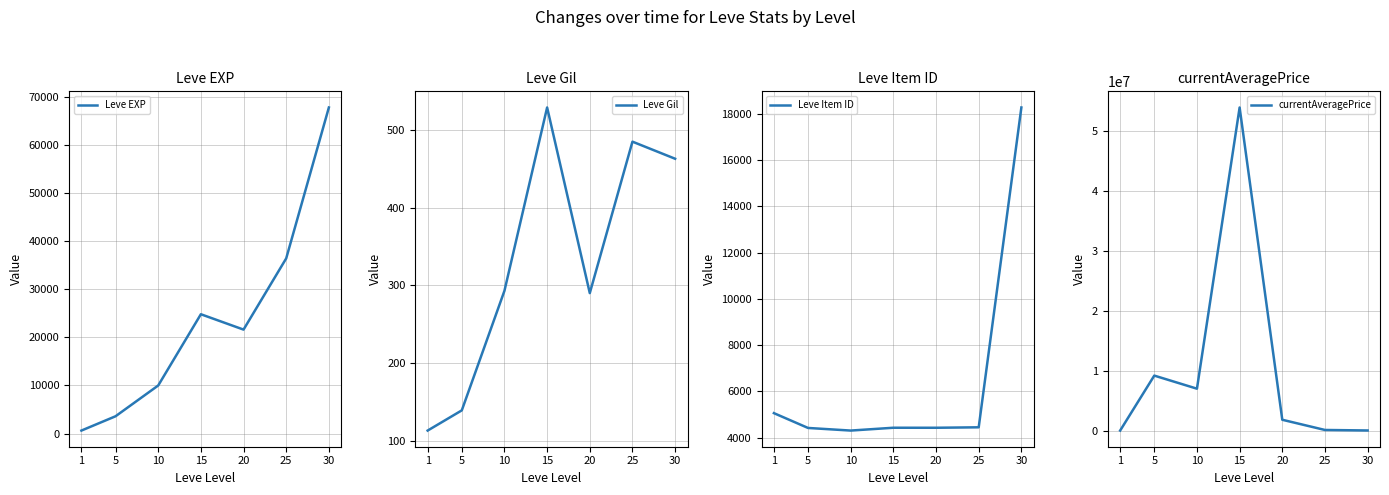

What are all the series names shown in the legend?

Leve EXP, Leve Gil, Leve Item ID, currentAveragePrice